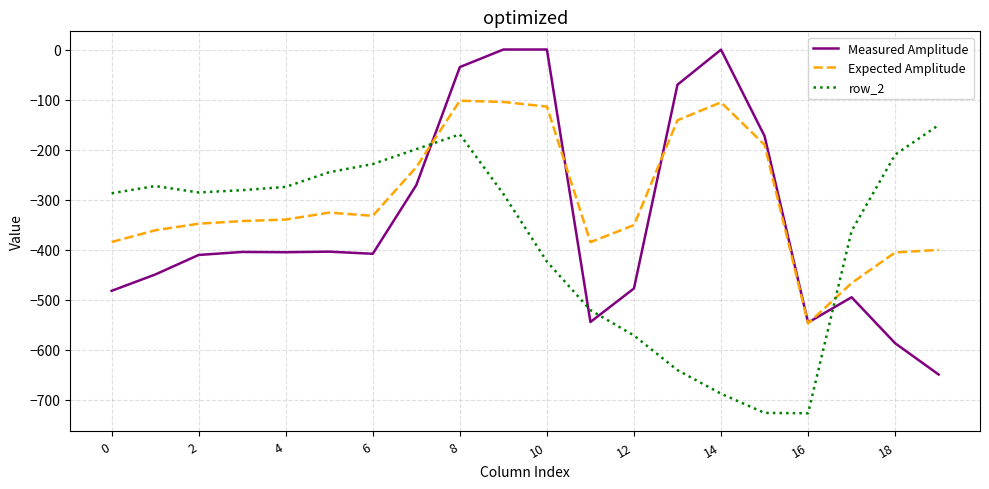

List the series in order of their peak value, highest first.

Measured Amplitude, Expected Amplitude, row_2